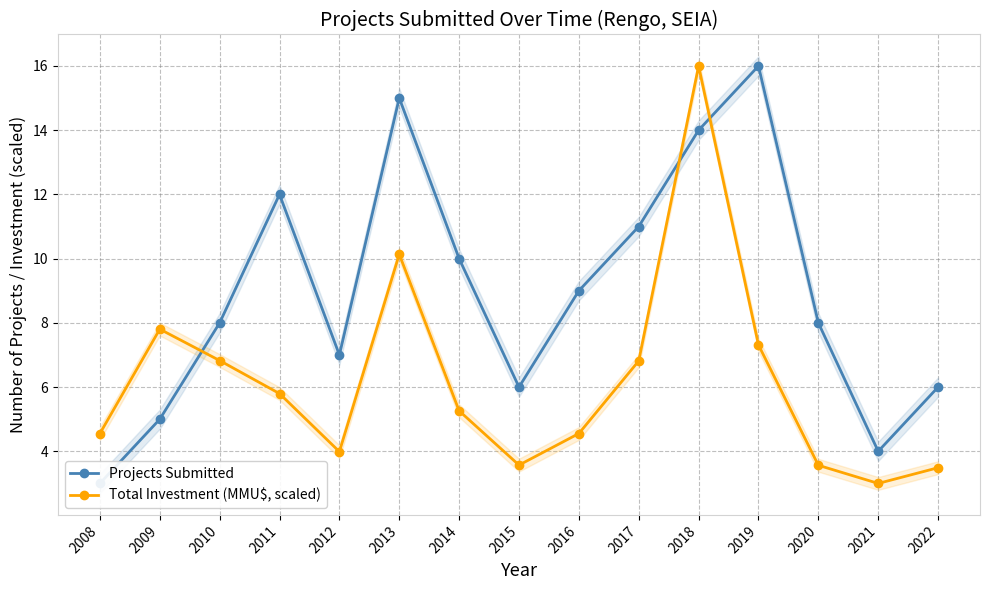

Is this an area chart (filled region under the line)?

No